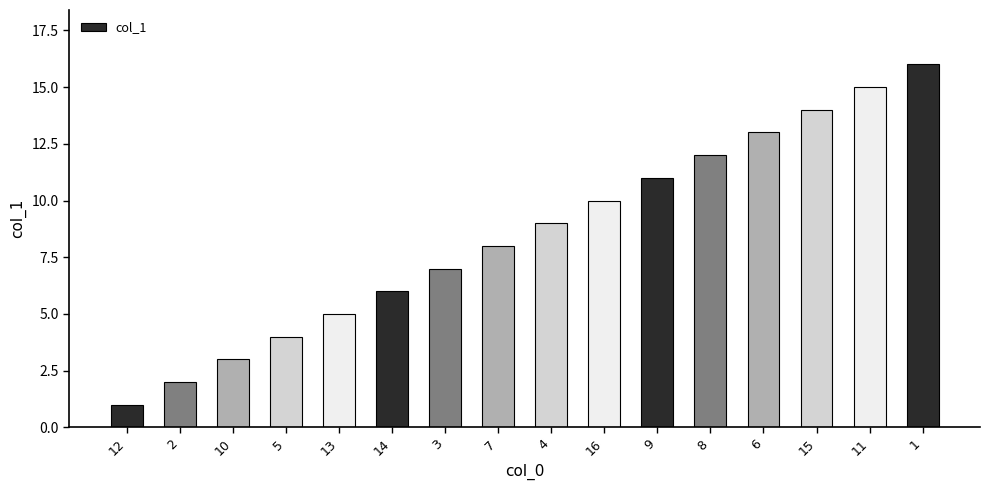

Does the chart contain any negative values?

No